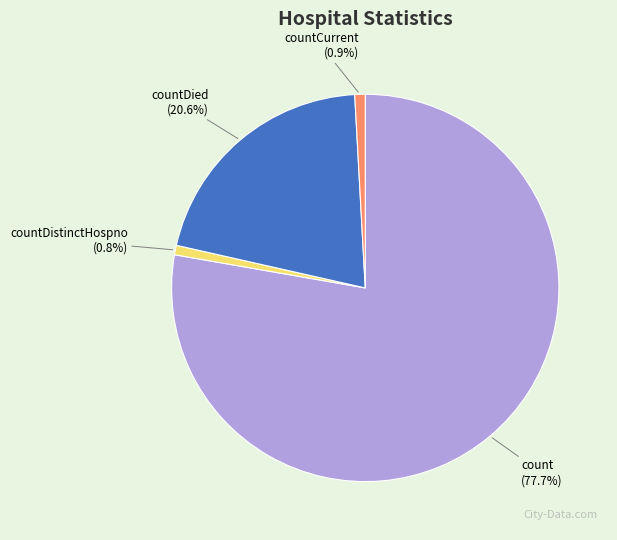

Count the number of slices in the pie.

4